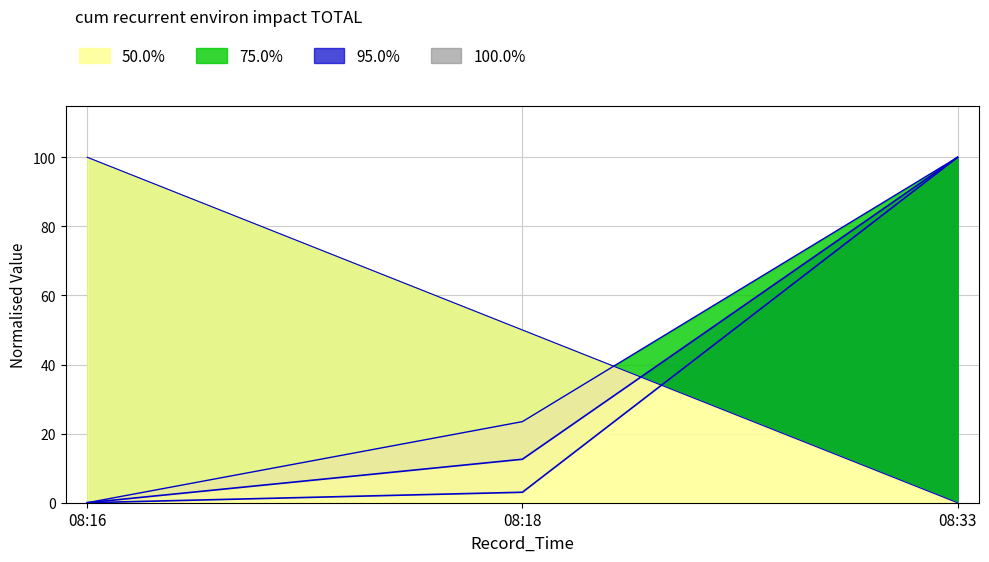

Does the chart have visible grid lines?

Yes